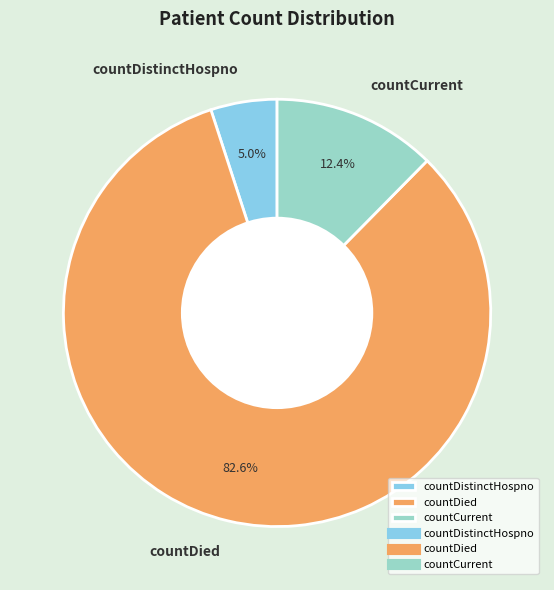

To the nearest percent, what portion does countDistinctHospno represent?

5%